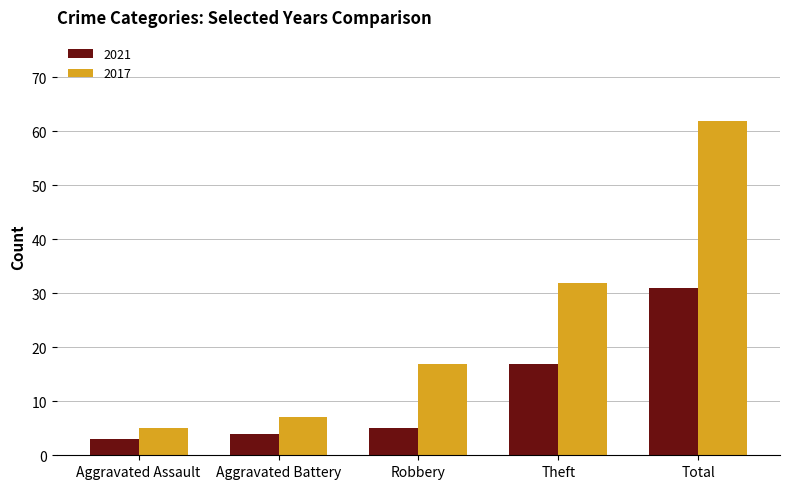

At which category does the chart reach its minimum across all series?

Aggravated Assault